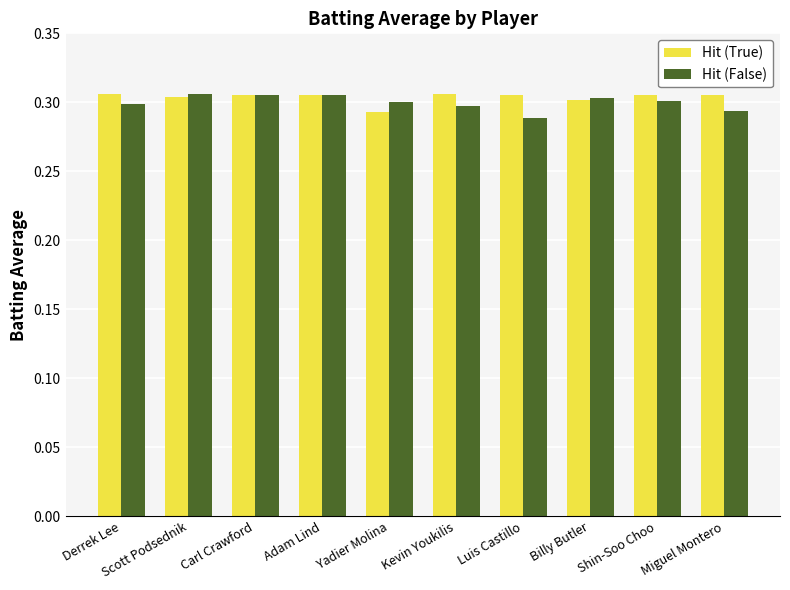

Is the value of Hit (False) at Derrek Lee greater than the value of Hit (True) at Shin-Soo Choo?

No